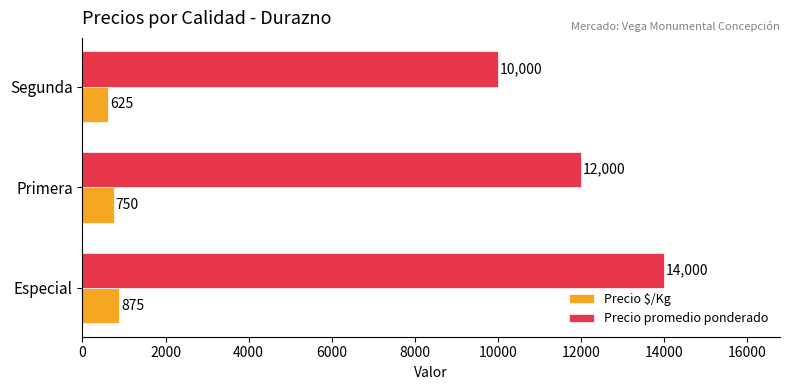

What is the sum of the Precio promedio ponderado values at Especial and Segunda?

24000